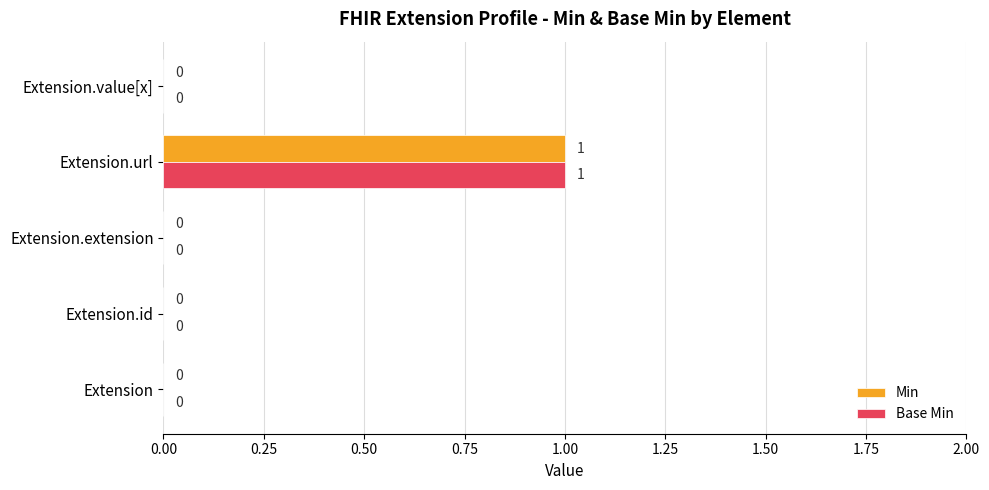

The value of Min at Extension.value[x] is 0. True or false?

True